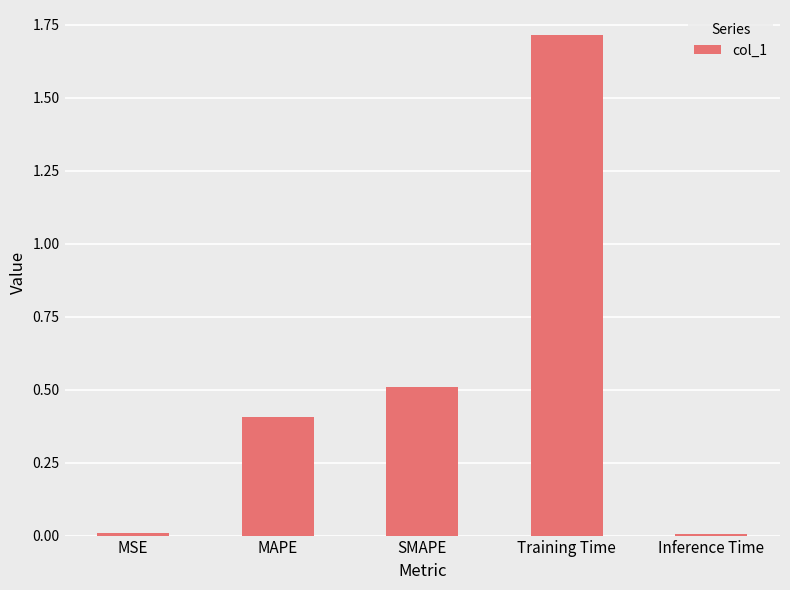

Between SMAPE and Inference Time, which is larger?

SMAPE